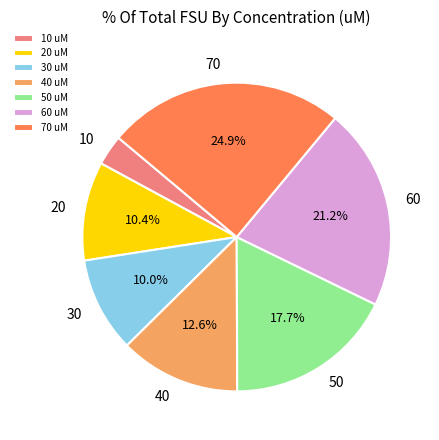

To the nearest percent, what is the average slice percentage?

14%